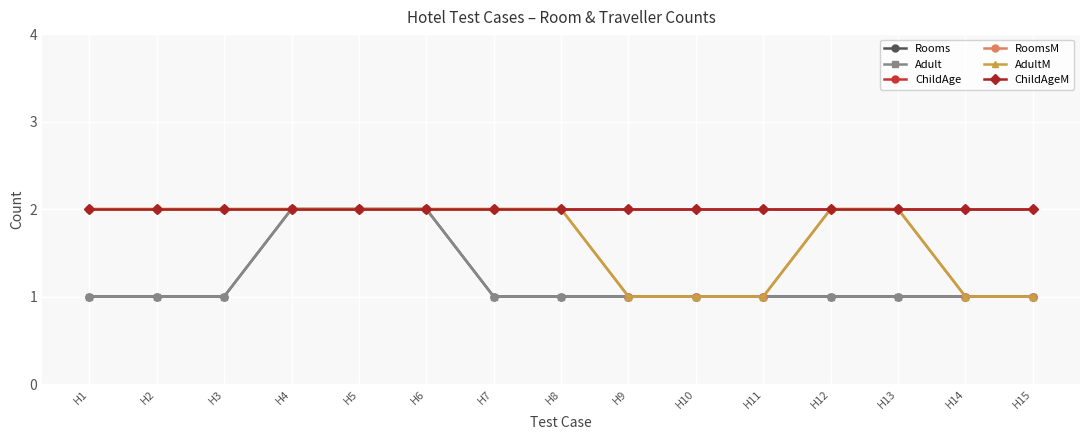

True or false: ChildAgeM and Rooms intersect in this chart.

False